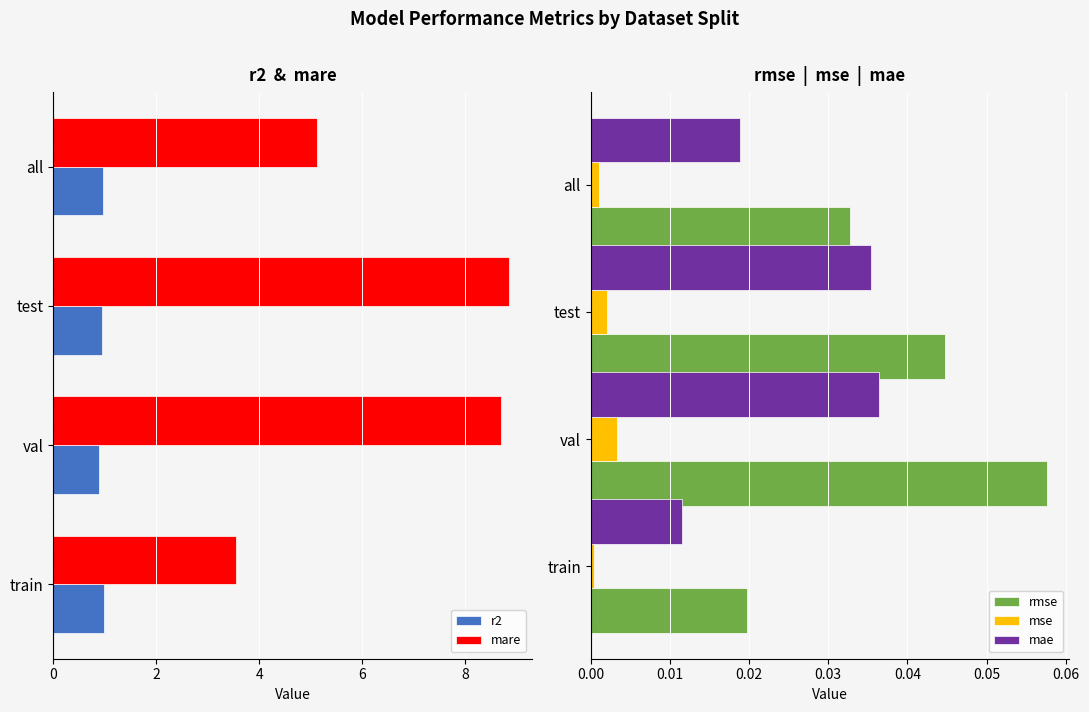

Is the value of rmse at train greater than the value of mse at all?

Yes